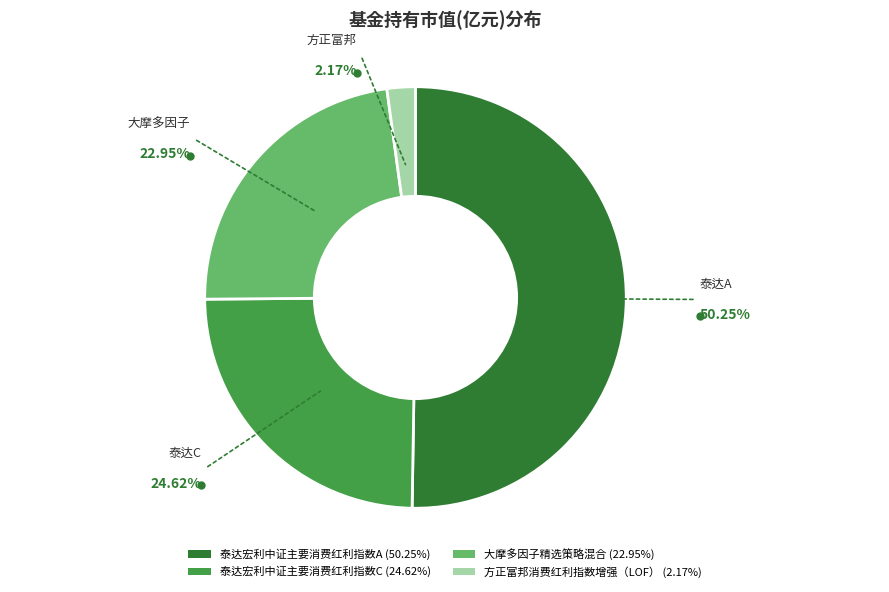

To the nearest percent, what is the average slice percentage?

25%